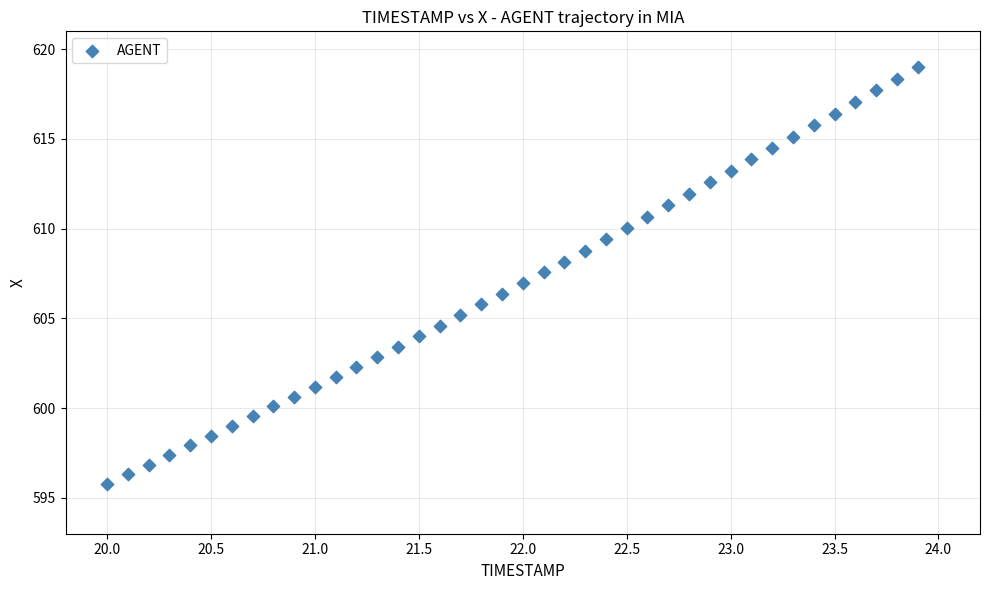

What is the range of Y values (max minus min)?

23.2